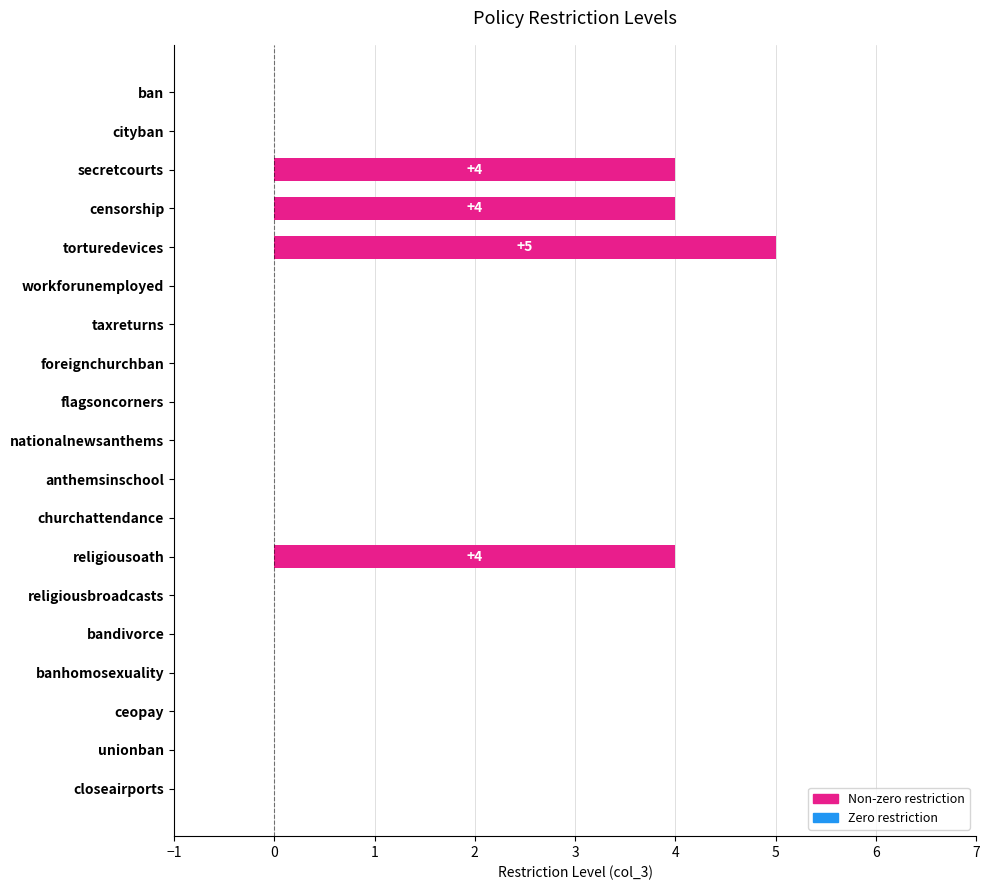

Reading top to bottom, transcribe all the data shown in this chart.

ban=0	cityban=0	secretcourts=4	censorship=4	torturedevices=5	workforunemployed=0	taxreturns=0	foreignchurchban=0	flagsoncorners=0	nationalnewsanthems=0	anthemsinschool=0	churchattendance=0	religiousoath=4	religiousbroadcasts=0	bandivorce=0	banhomosexuality=0	ceopay=0	unionban=0	closeairports=0